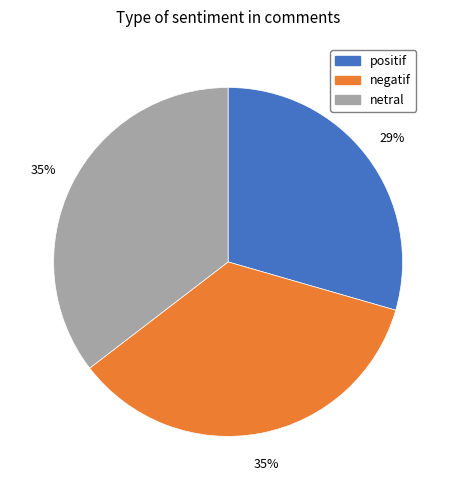

How many slices are in this pie chart?

3